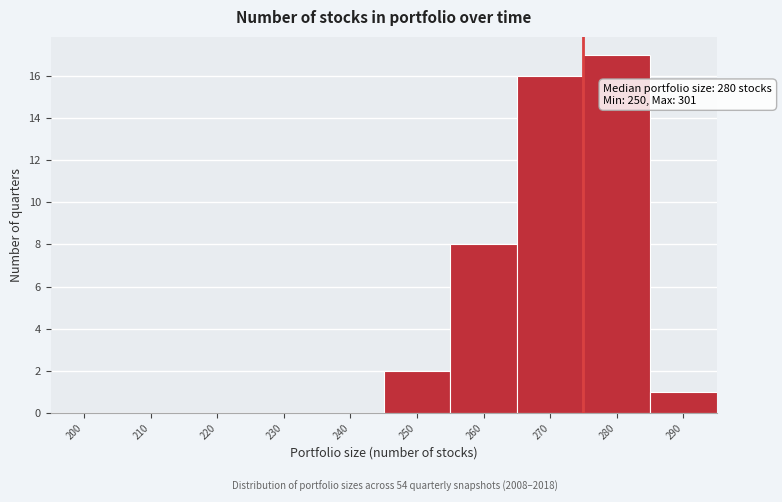

Reading left to right, list all the values displayed in this chart.

200=0	210=0	220=0	230=0	240=0	250=2	260=8	270=16	280=17	290=1